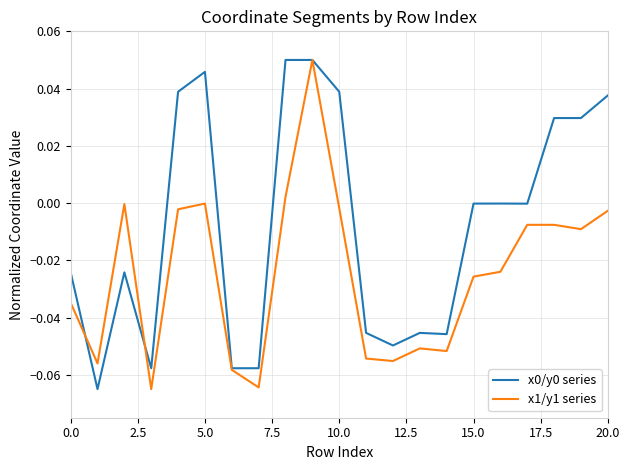

Reading left to right, what are all the values shown in this chart?

x0/y0 series: -0.0	-0.1	-0.0	-0.1	0.0	0.0	-0.1	-0.1	0.1	0.1	0.0	-0.0	-0.0	-0.0	-0.0	-0.0	-0.0	-0.0	0.0	0.0	0.0
x1/y1 series: -0.0	-0.1	-0.0	-0.1	-0.0	-0.0	-0.1	-0.1	0.0	0.1	-0.0	-0.1	-0.1	-0.1	-0.1	-0.0	-0.0	-0.0	-0.0	-0.0	-0.0